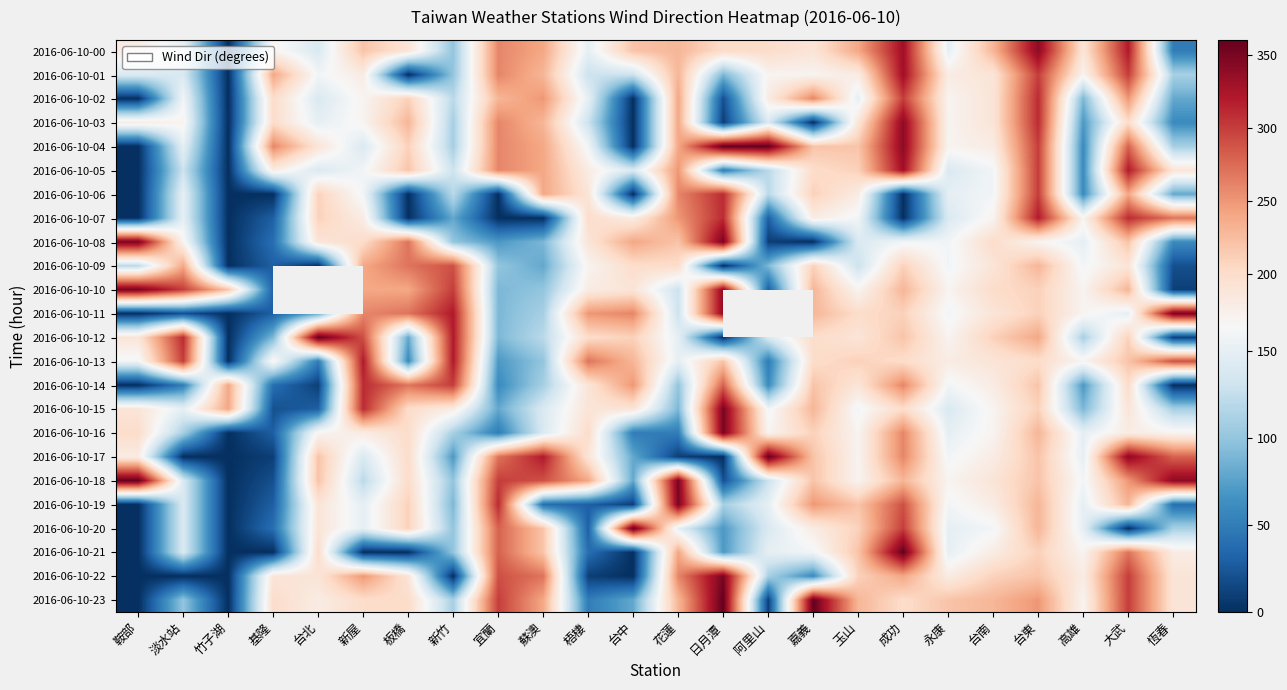

How many values in the 2016-06-10-23 series are below 200?

10